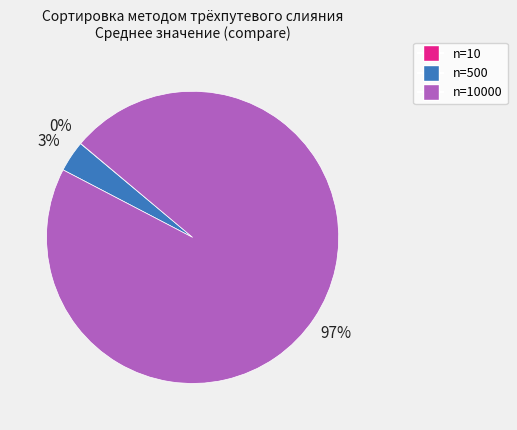

Is there a majority slice in this chart?

Yes